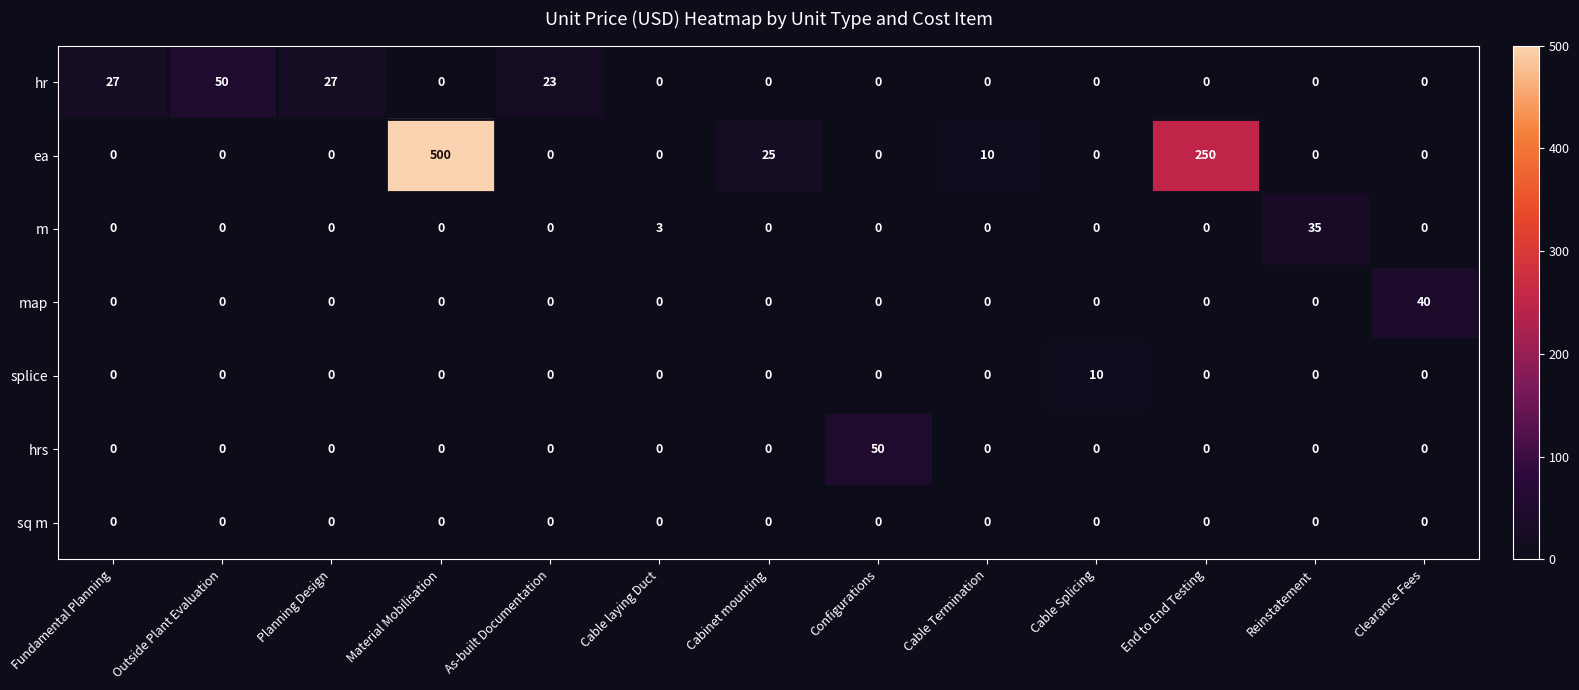

What is the total value across all series at Fundamental Planning?

27